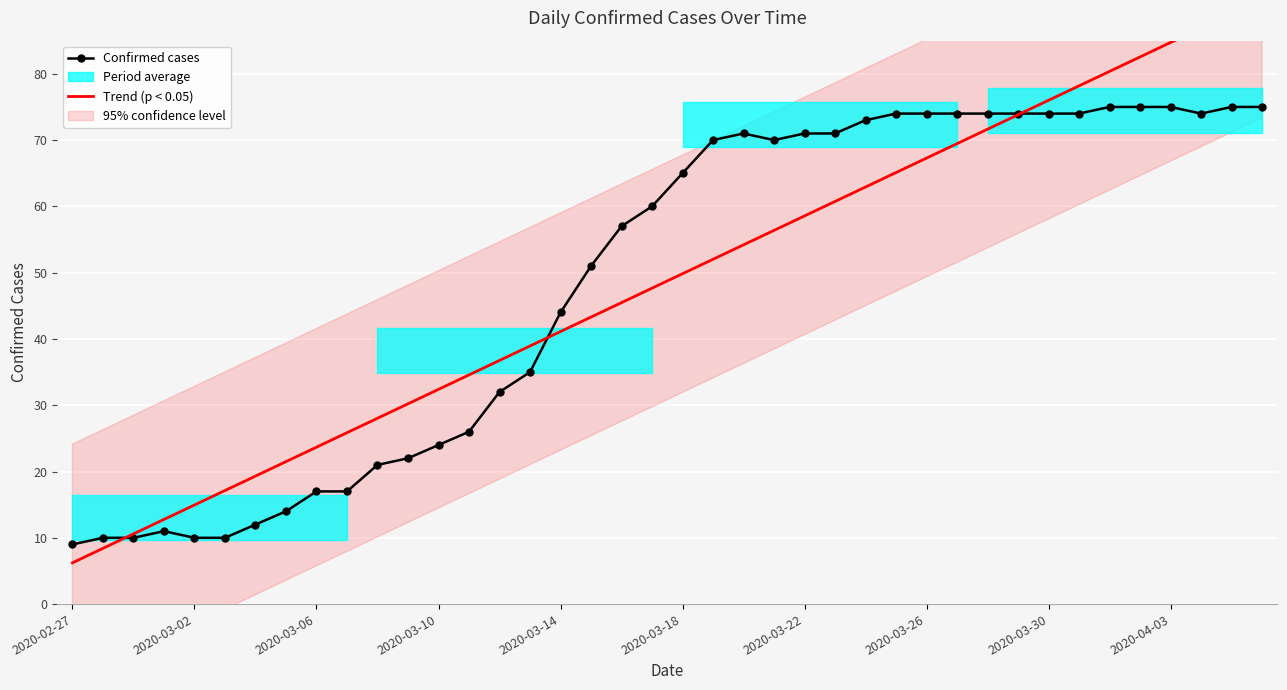

How many values in the Trend (p < 0.05) series exceed 49?

20